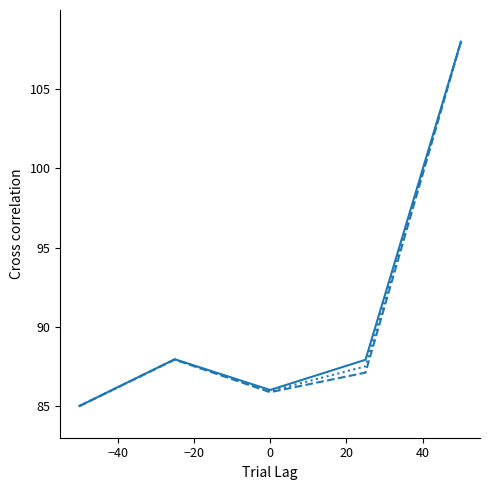

What is the greatest value displayed?

108.0